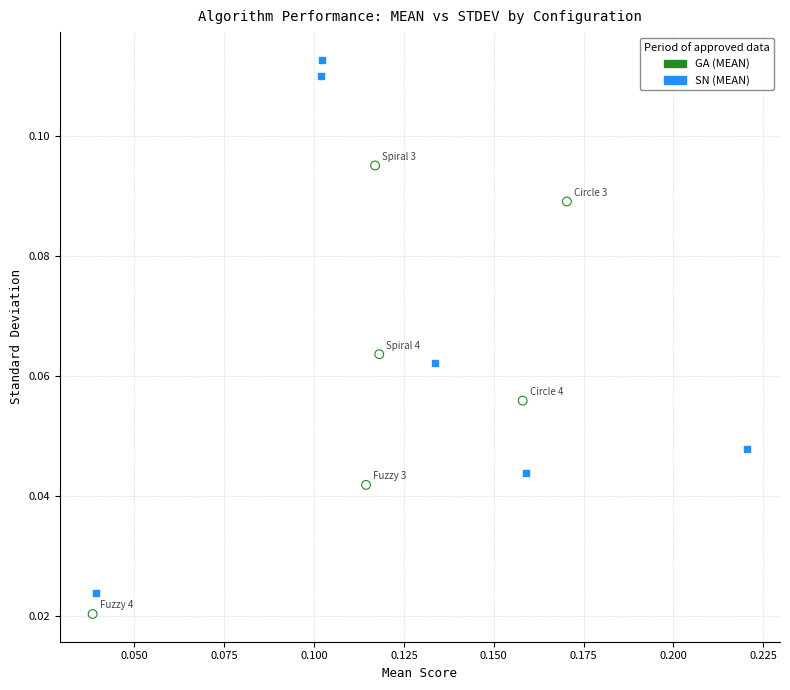

Which series has the largest Y range (max minus min)?

SN (MEAN)